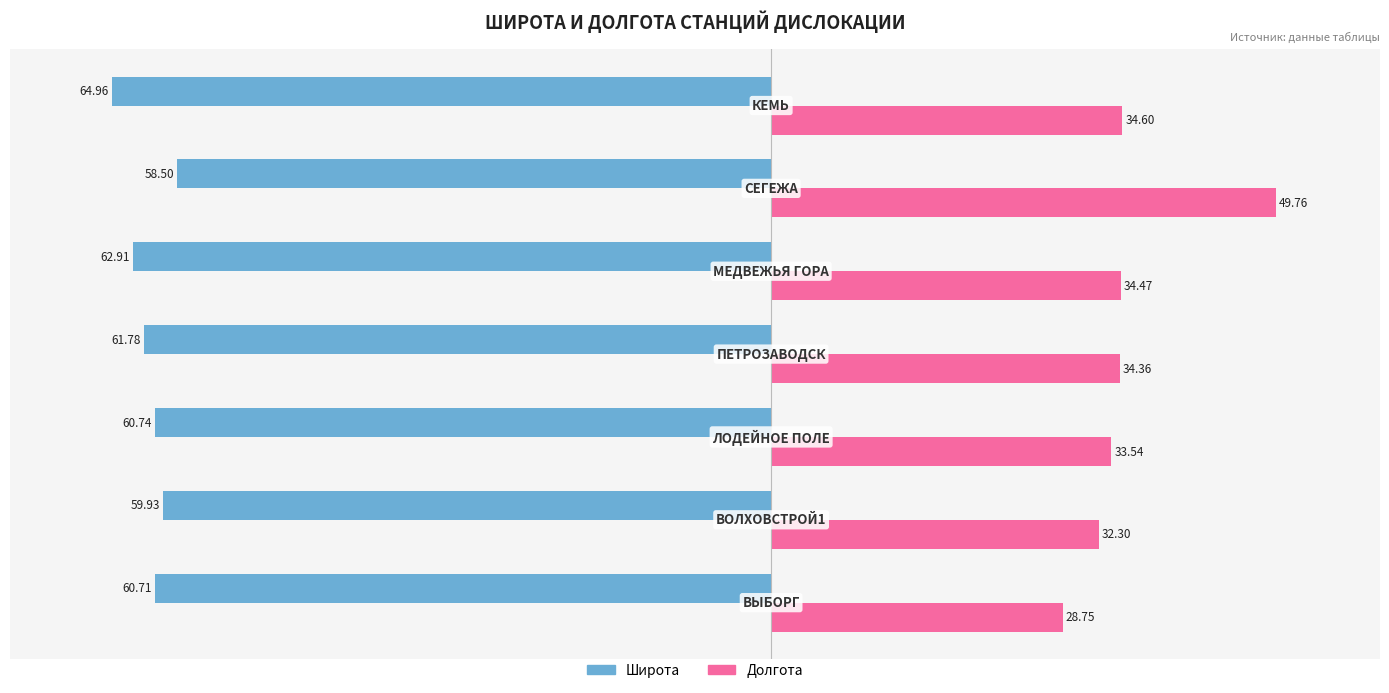

What is the difference between the maximum and second lowest values in the Широта series?

4.4